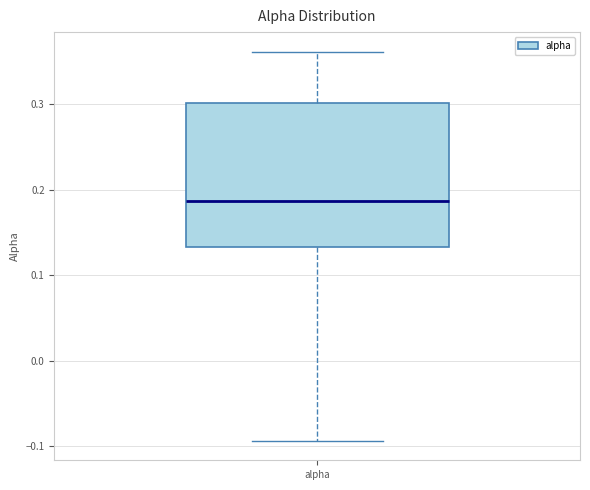

Where does the lower whisker of the box for alpha end on the y-axis? The values are not printed on the chart, so give them approximately, as read against the axis.

-0.09